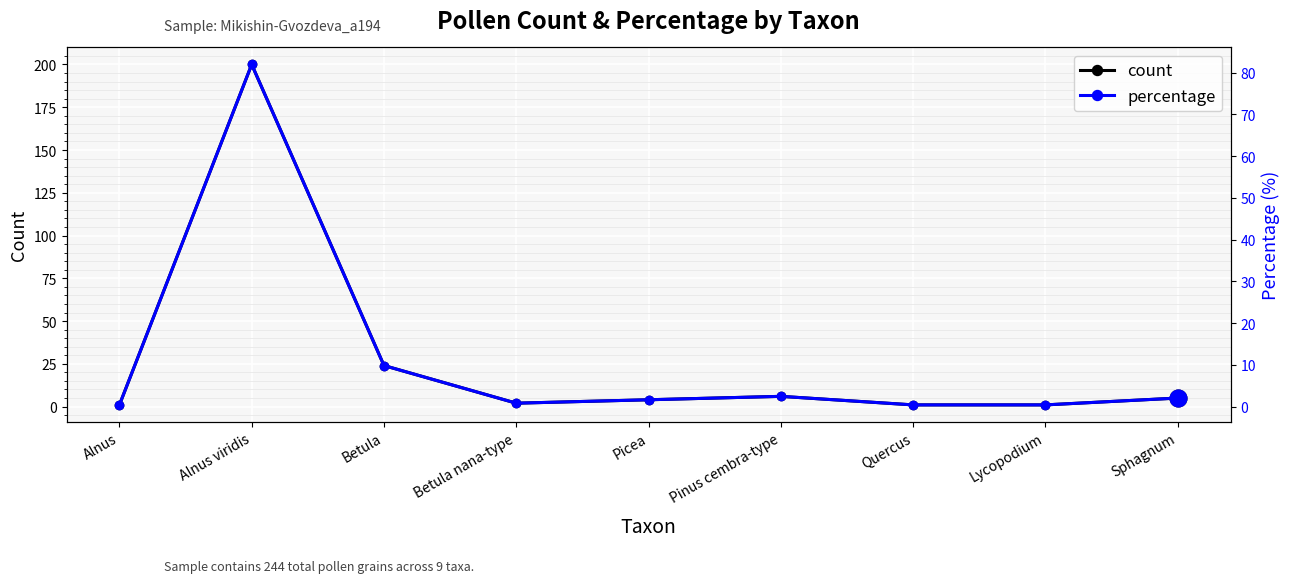

List the series in order of their overall mean, lowest first.

percentage, count